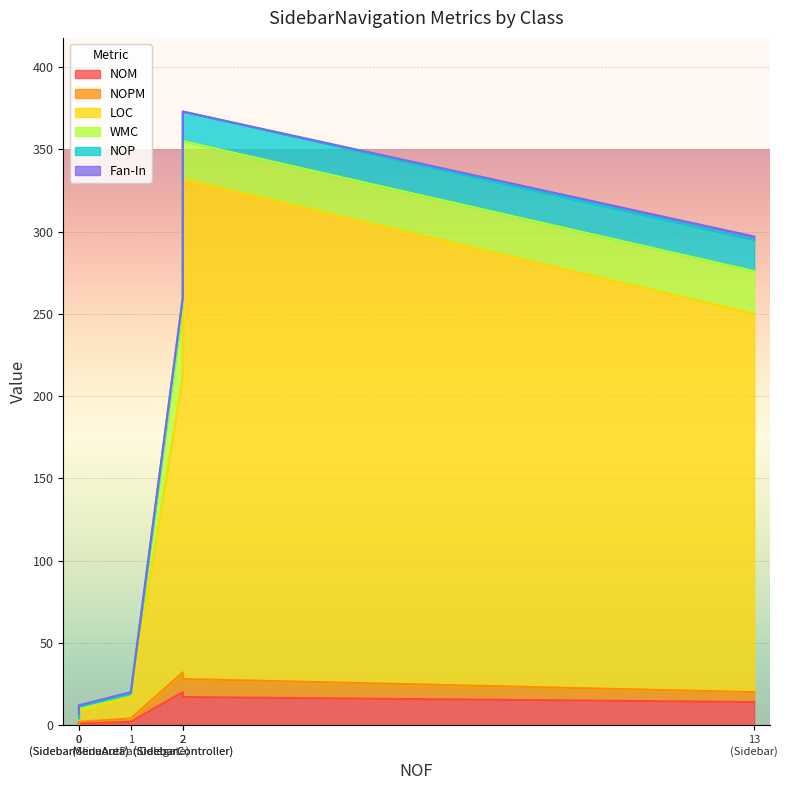

How many series are shown in this chart?

6